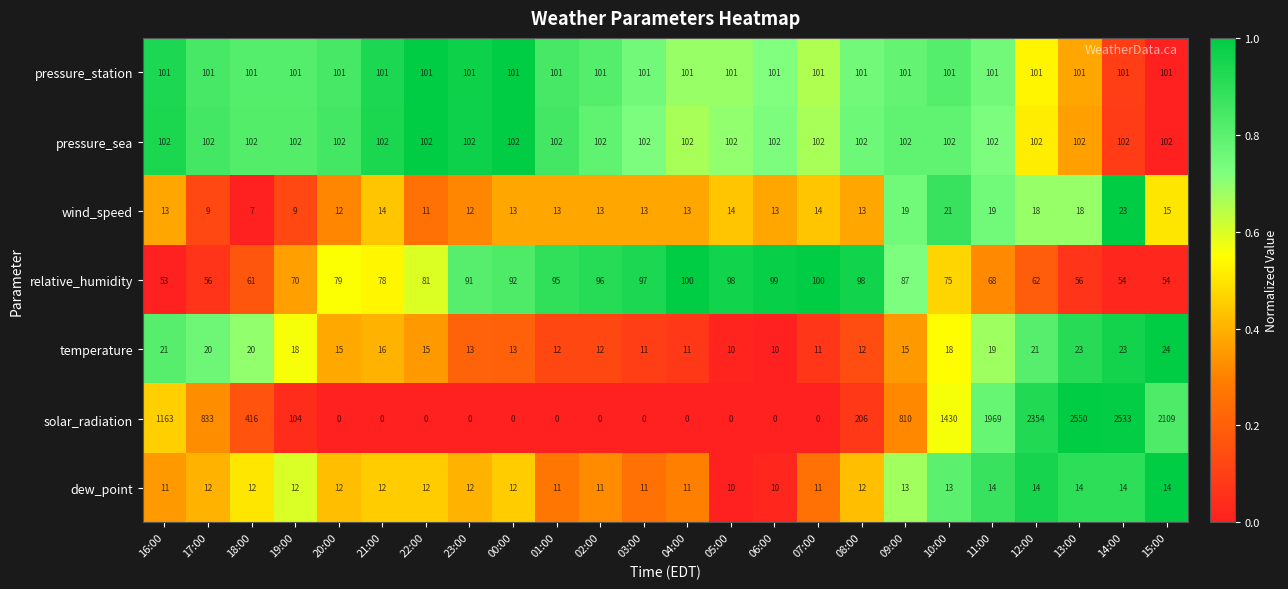

Is it true that temperature equals 20 at 18:00?

True